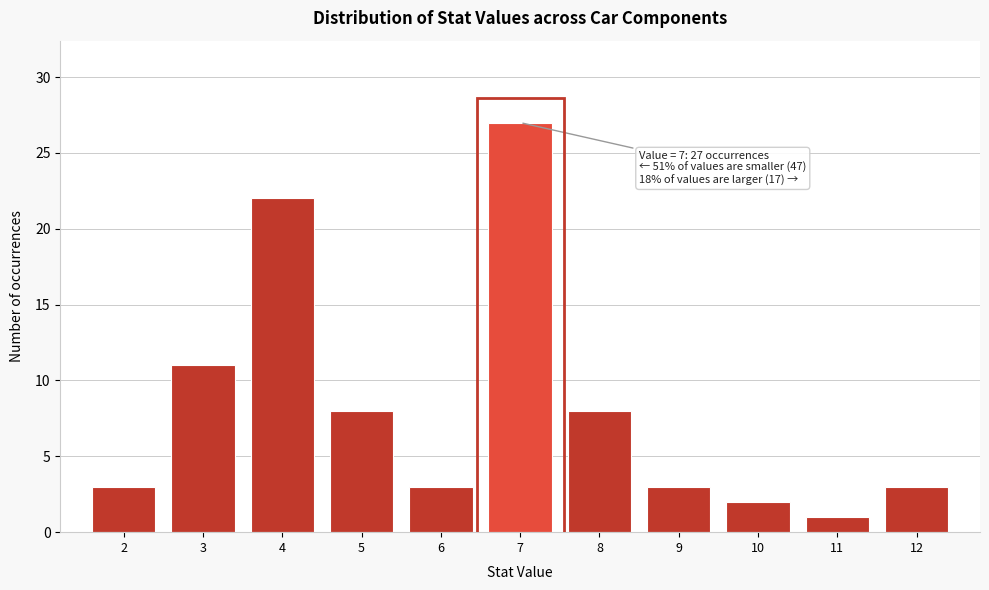

Which range on the x-axis has the tallest bar?

6.5 to 7.5